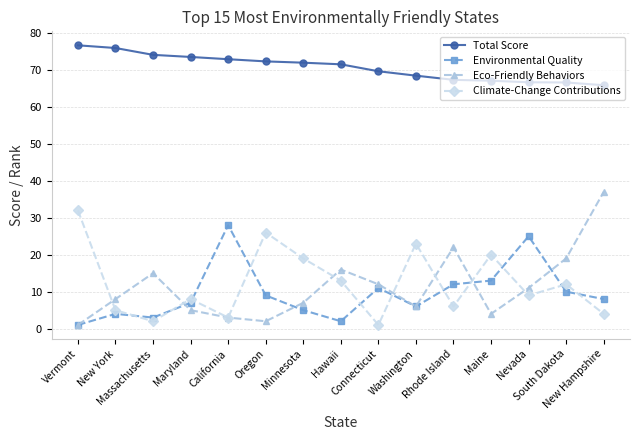

In Climate-Change Contributions, how many points are higher than both neighbors (excluding endpoints)?

5